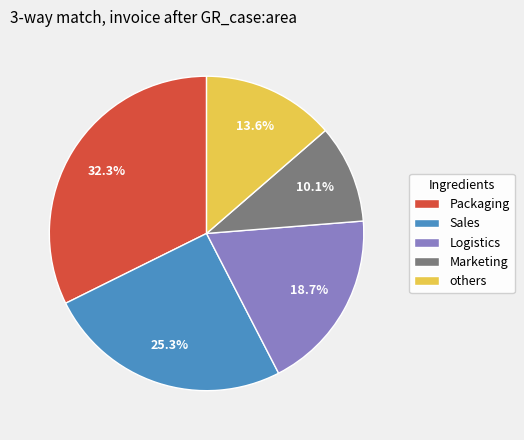

Does Packaging represent more than half of the total?

No